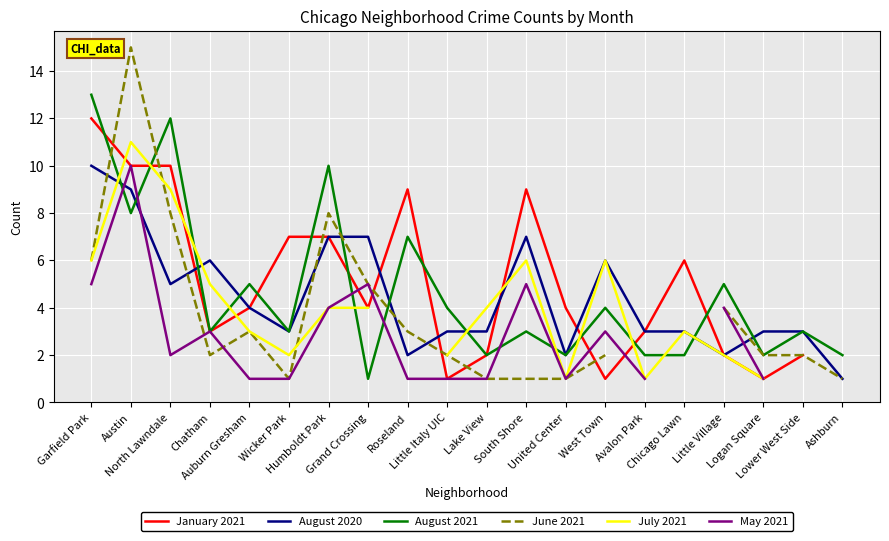

What is the sum of the August 2020 values at Little Village and Humboldt Park?

9